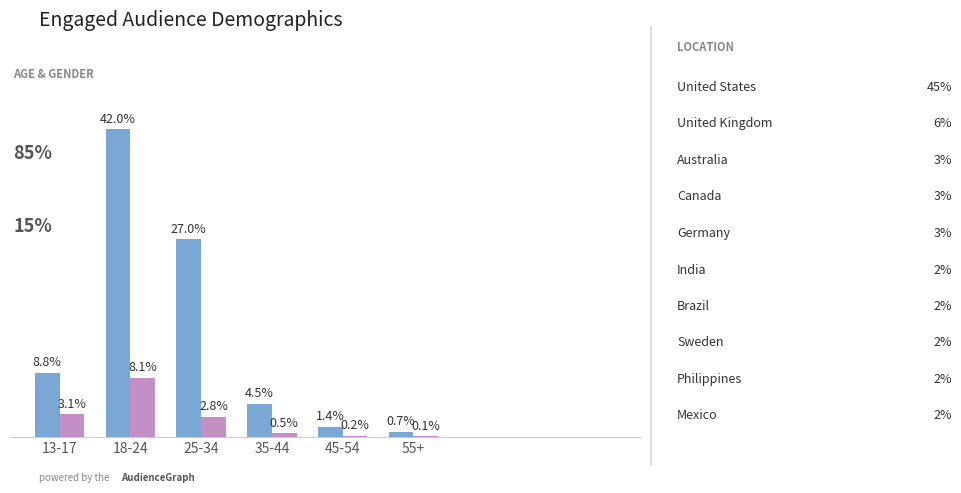

Which category has the highest value across all series?

18-24